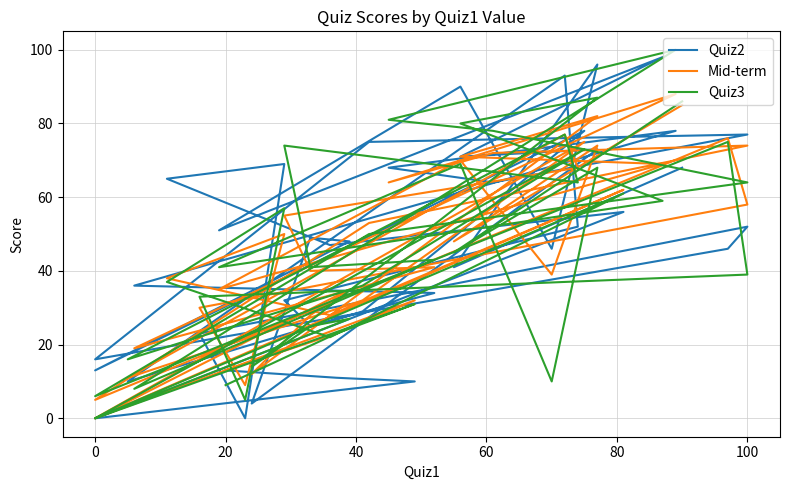

Where is the first local minimum for Mid-term?

40